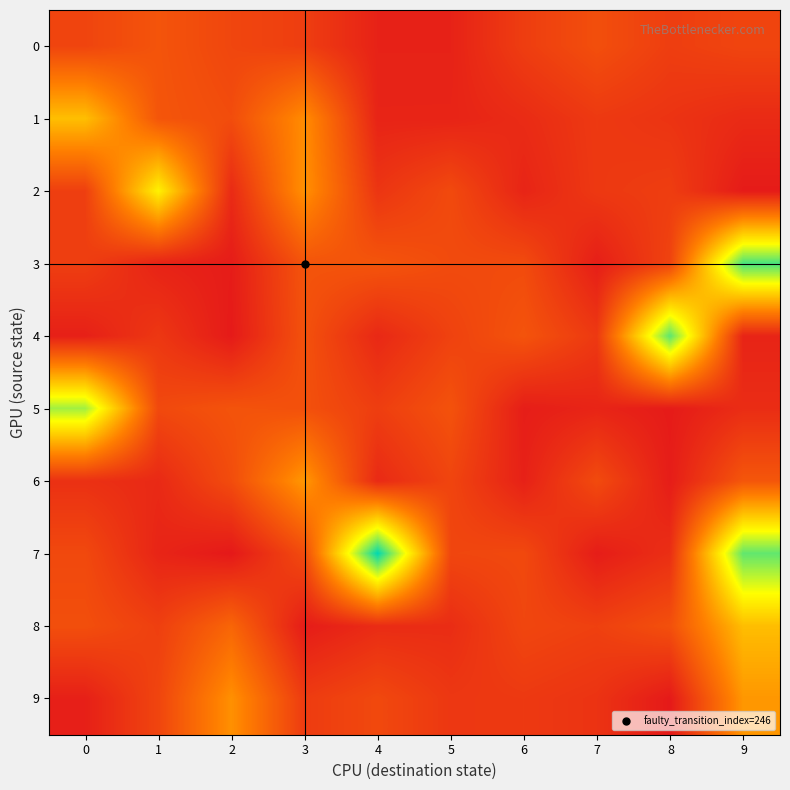

Between 4 and 3, which is larger?

3